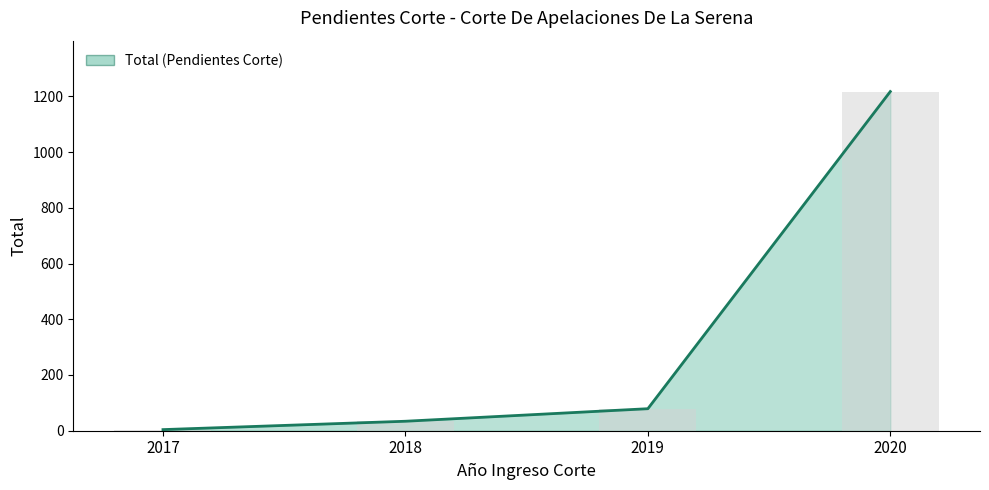

Between 2020 and 2019, which is larger?

2020